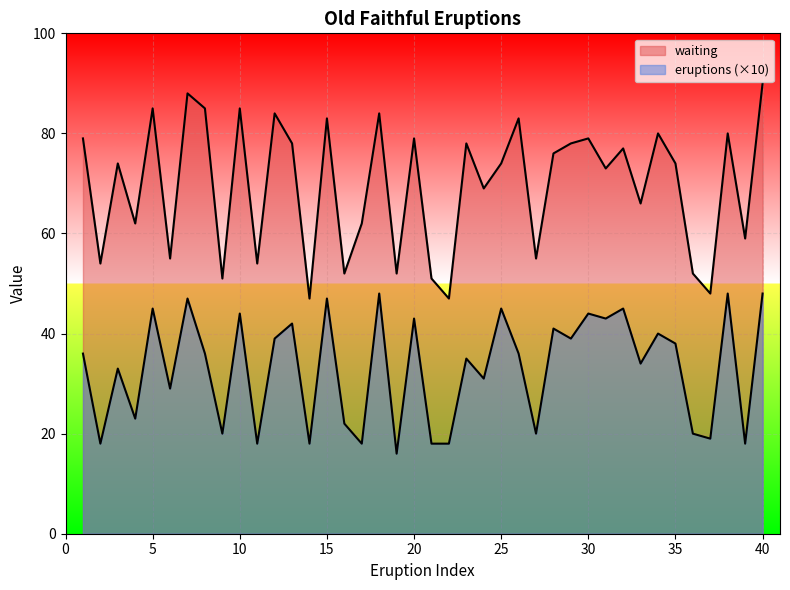

At which category is the sum across all series the highest?

40